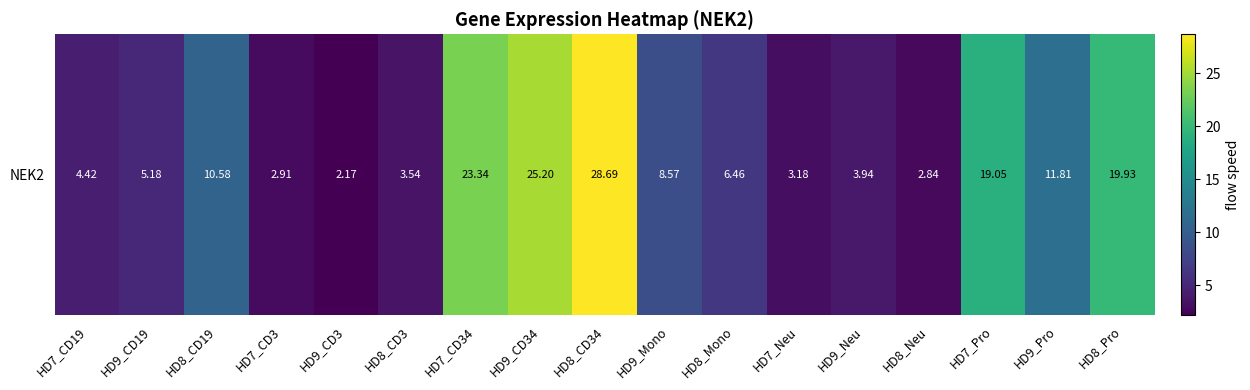

At which label does the data first exceed 6?

HD8_CD19